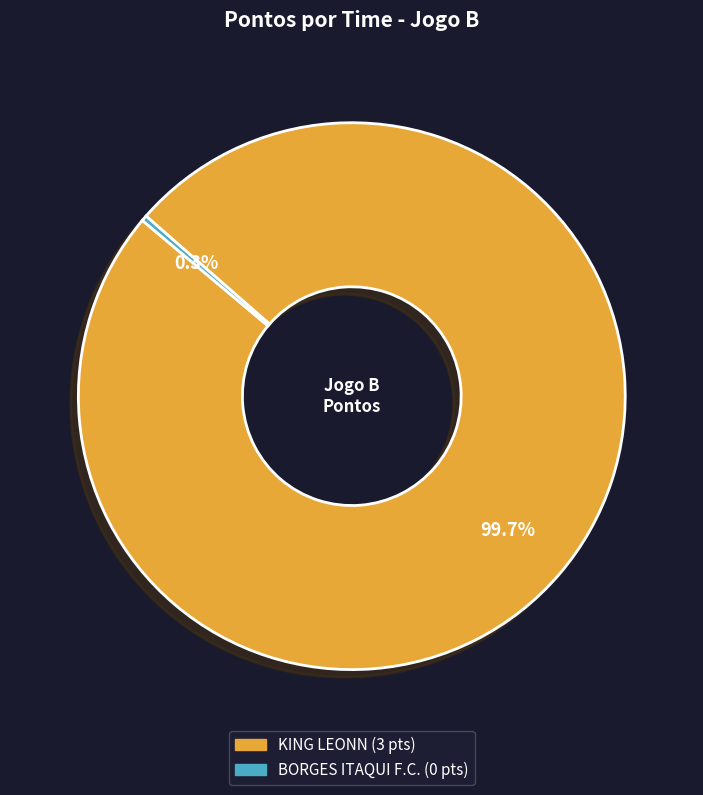

How many slices are in this pie chart?

2